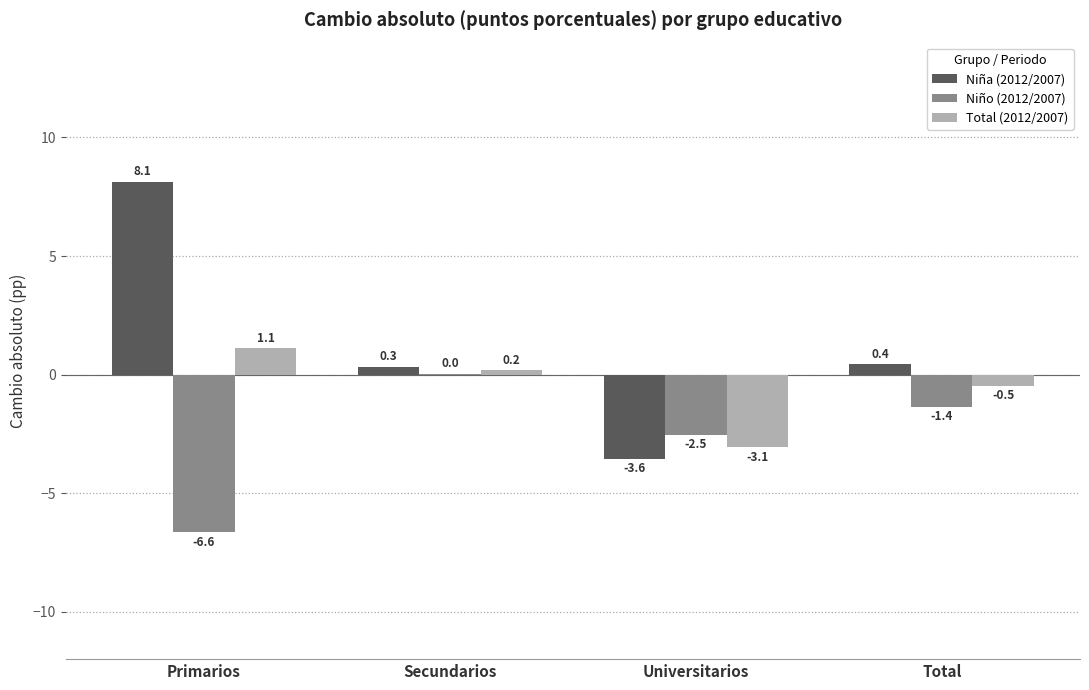

At which category does the chart reach its peak across all series?

Primarios